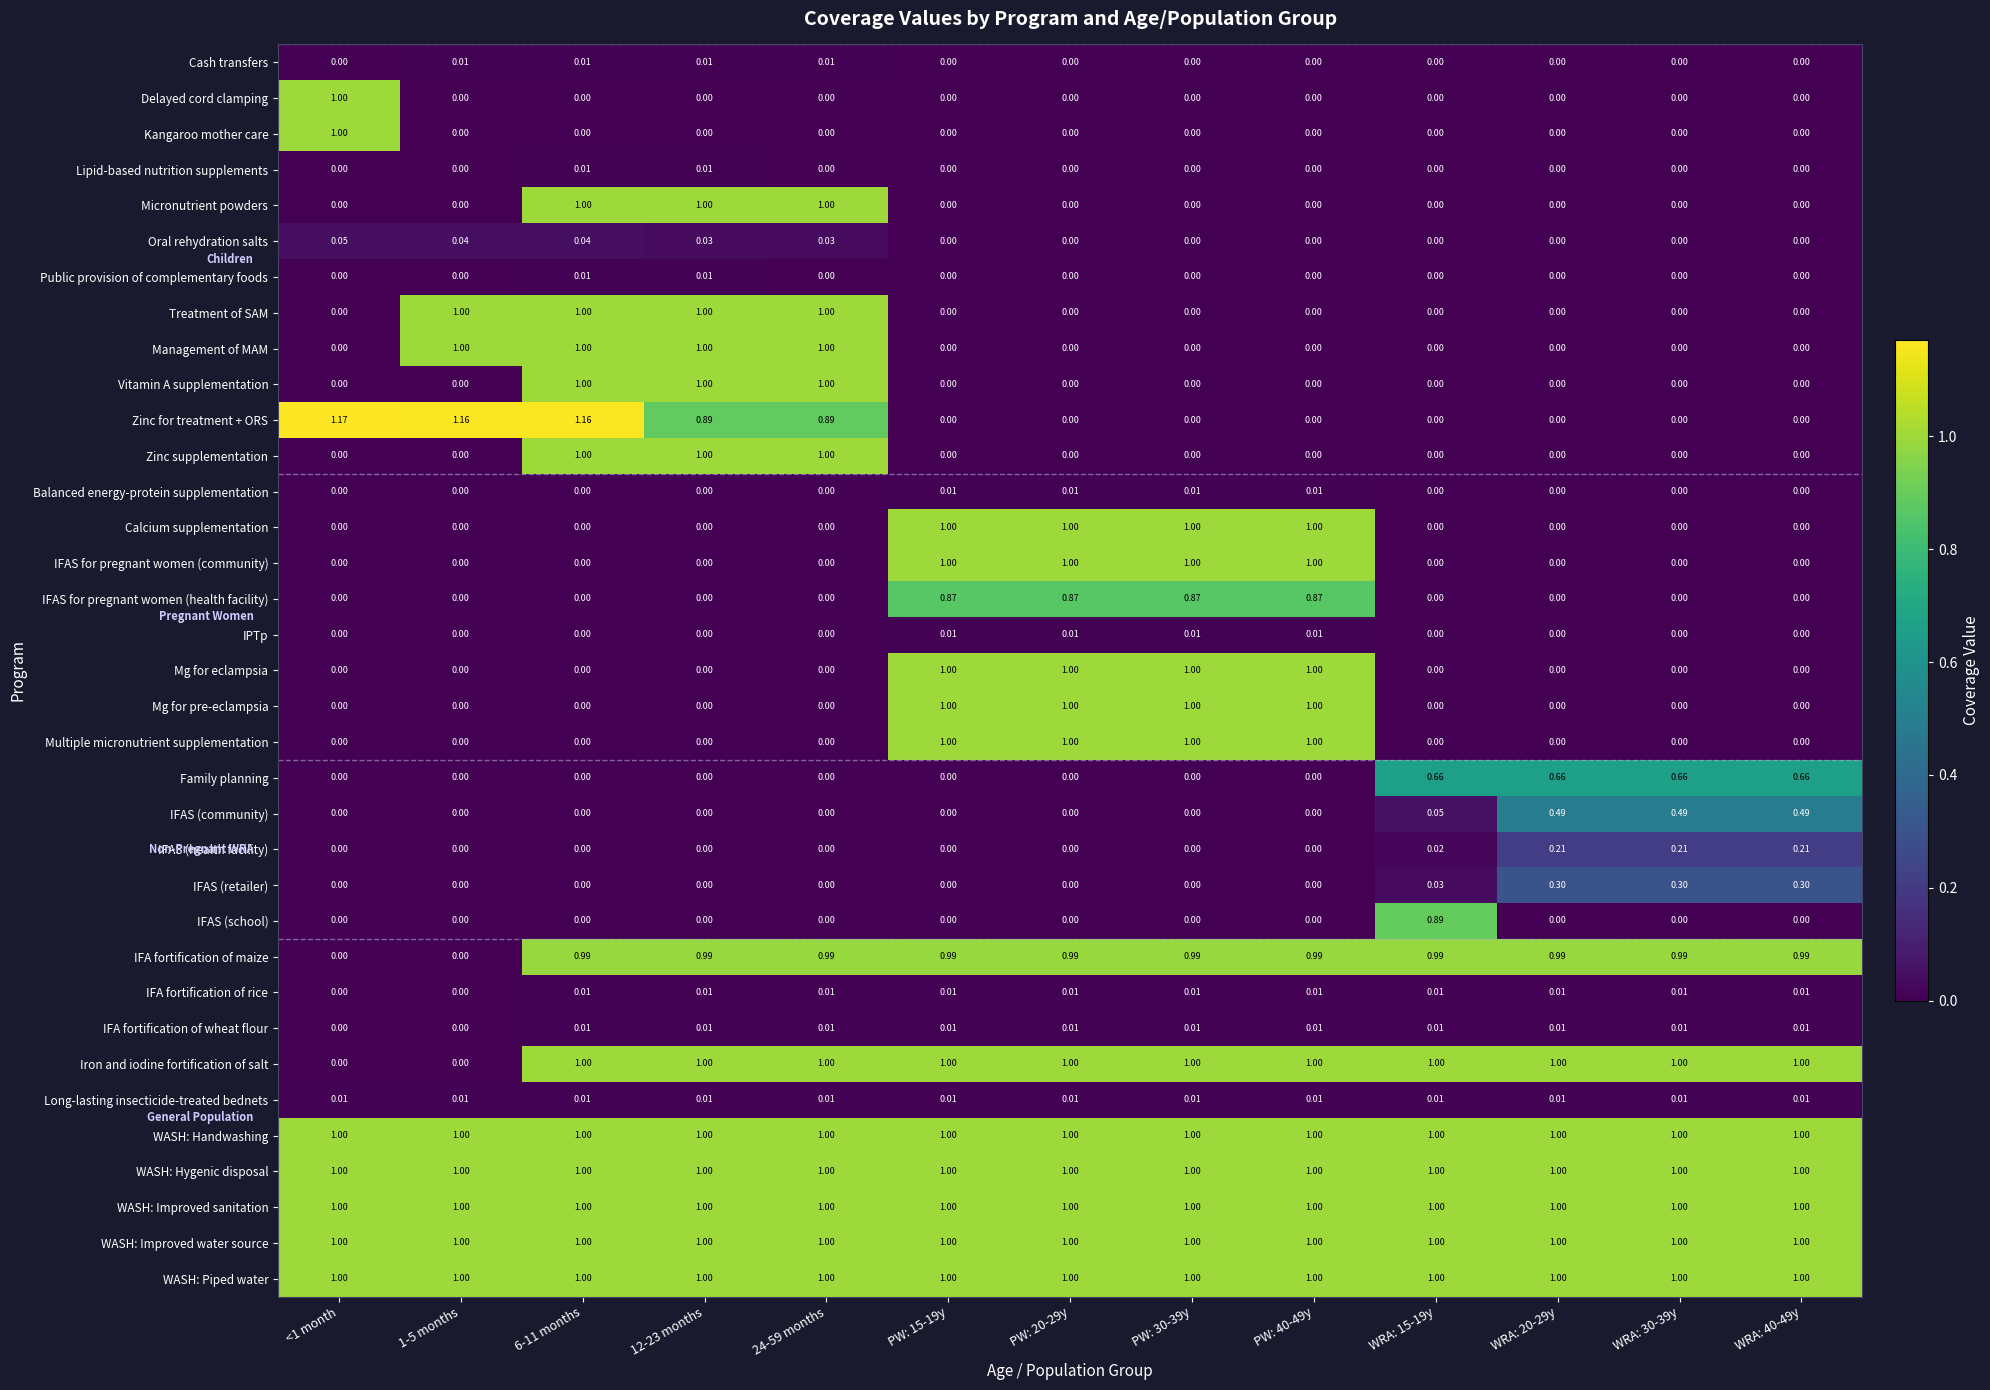

Which series changed the most between 6-11 months and PW: 15-19y?

Zinc for treatment + ORS